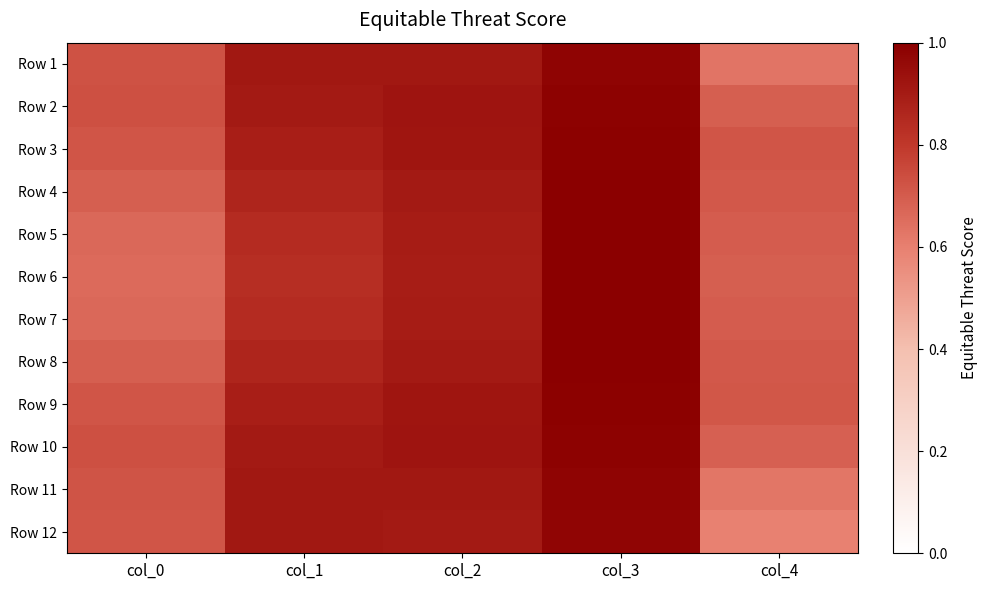

What is the smallest value displayed?

0.6